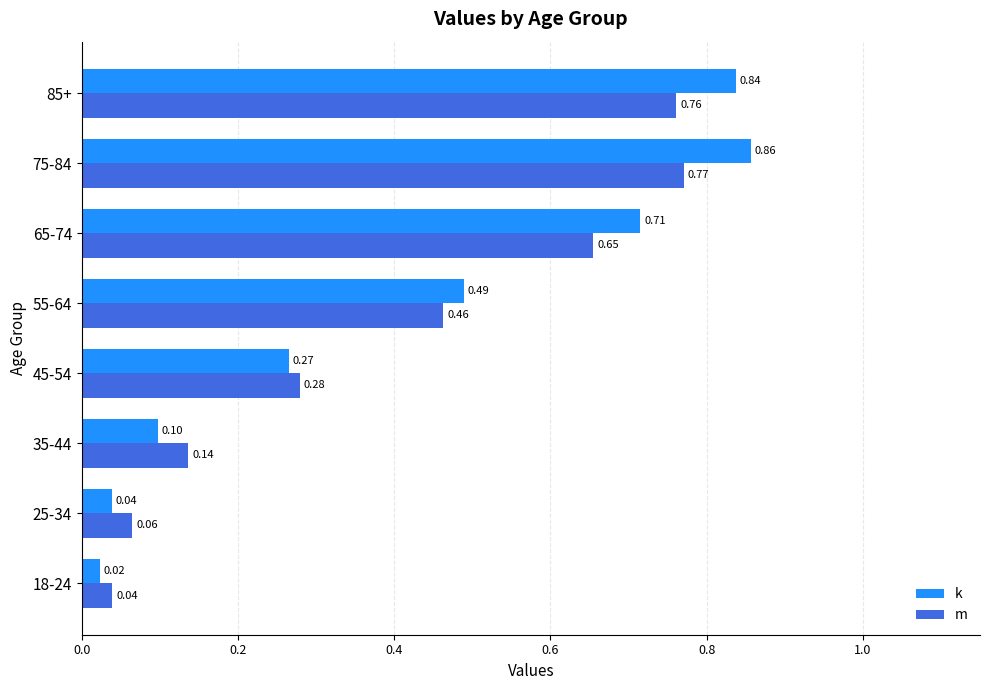

Which label corresponds to the largest value in the chart?

75-84